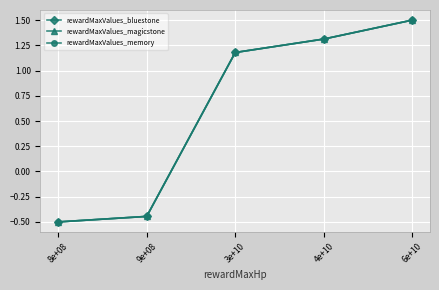

What is the difference between the rewardMaxValues_bluestone values at 3e+10 and 9e+08?

1.6